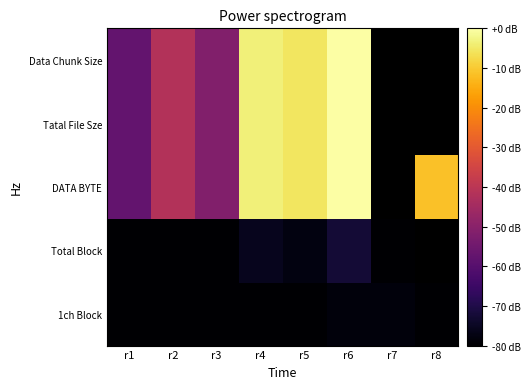

At which label does 1ch Block reach its minimum?

r1